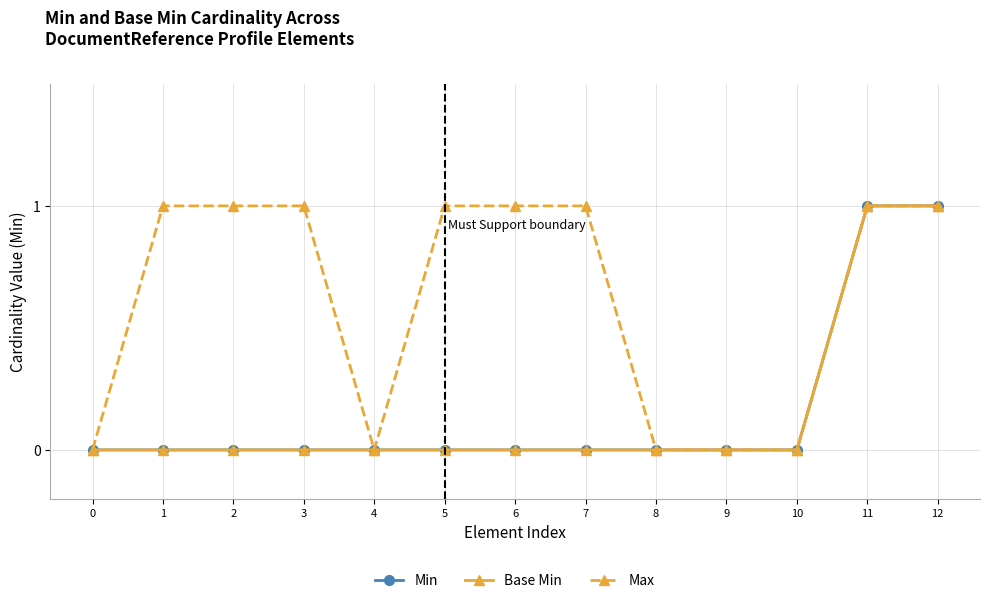

True or false: Min and Max cross at least once.

False